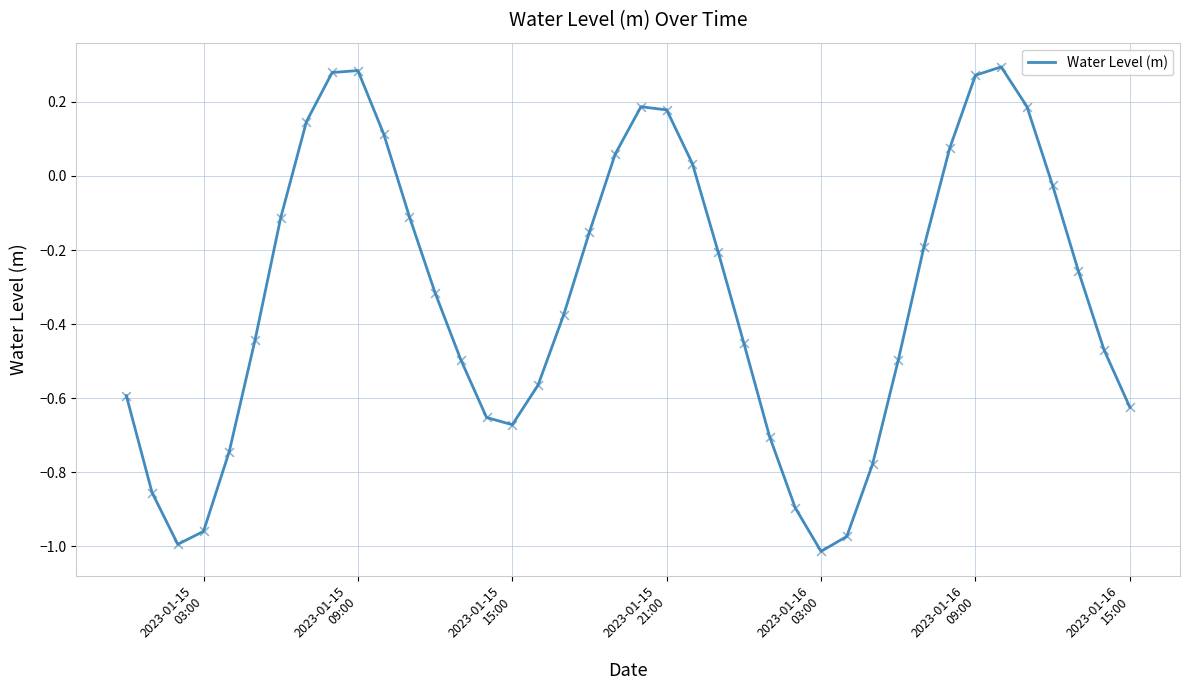

What is the difference between the maximum and minimum values?

1.3